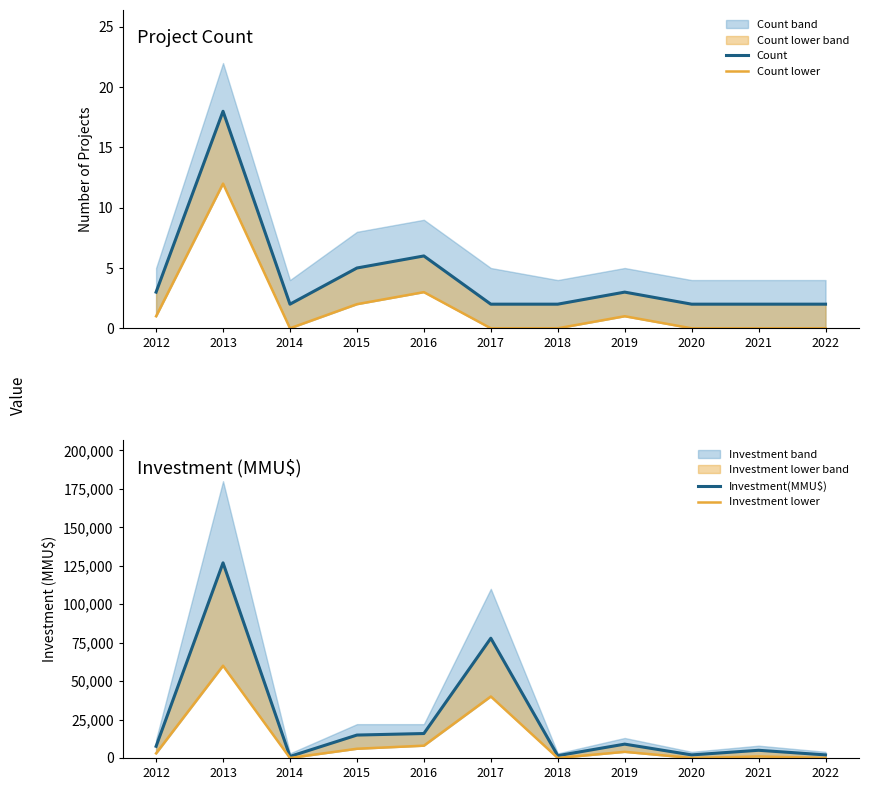

Which series has the largest total across all categories?

Investment(MMU$)